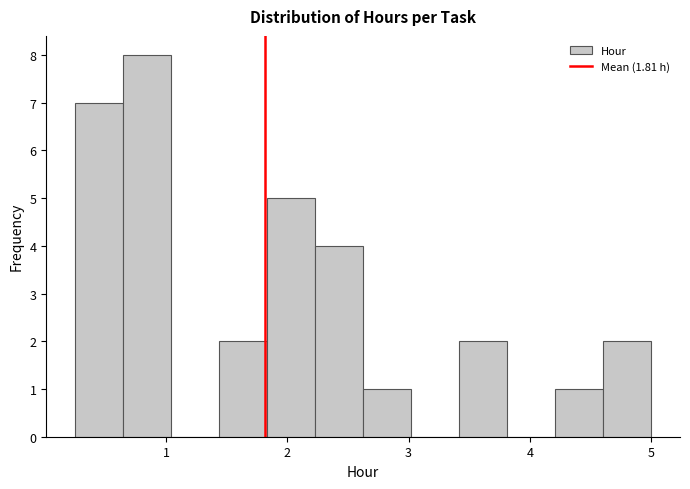

Around what value on the x-axis is the tallest bar? Give the approximate position of its centre, as read against the axis.

0.8